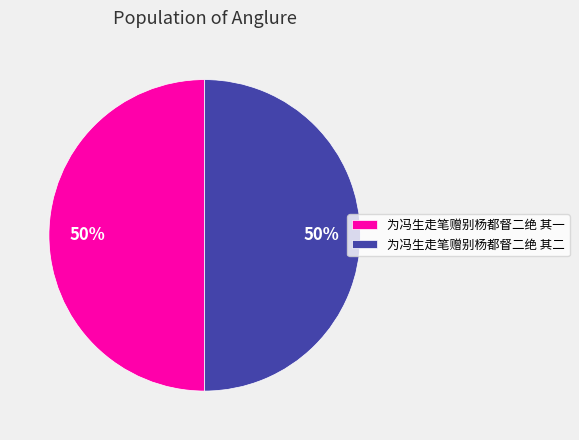

How many segments does this pie chart have?

2